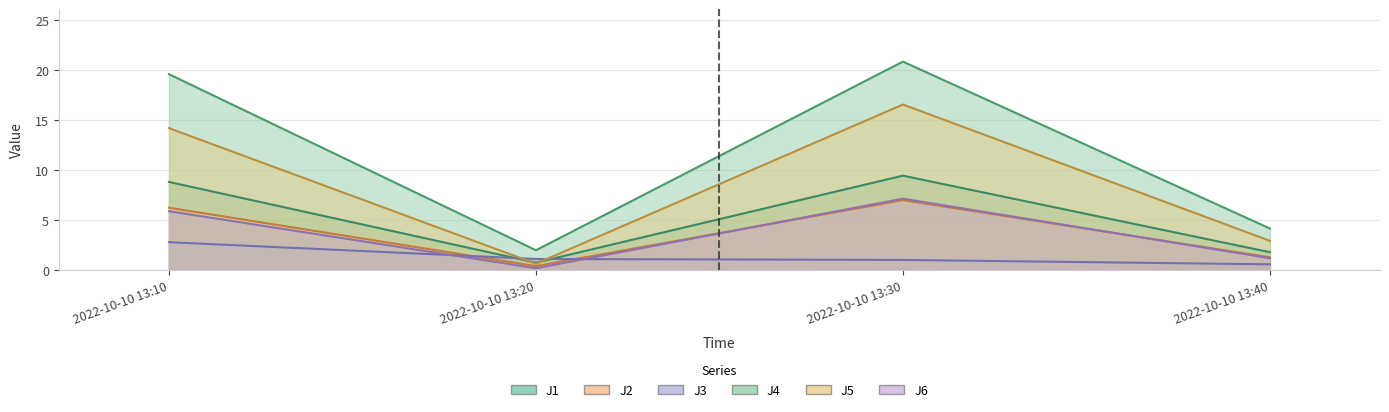

Which series has the largest total across all categories?

J4